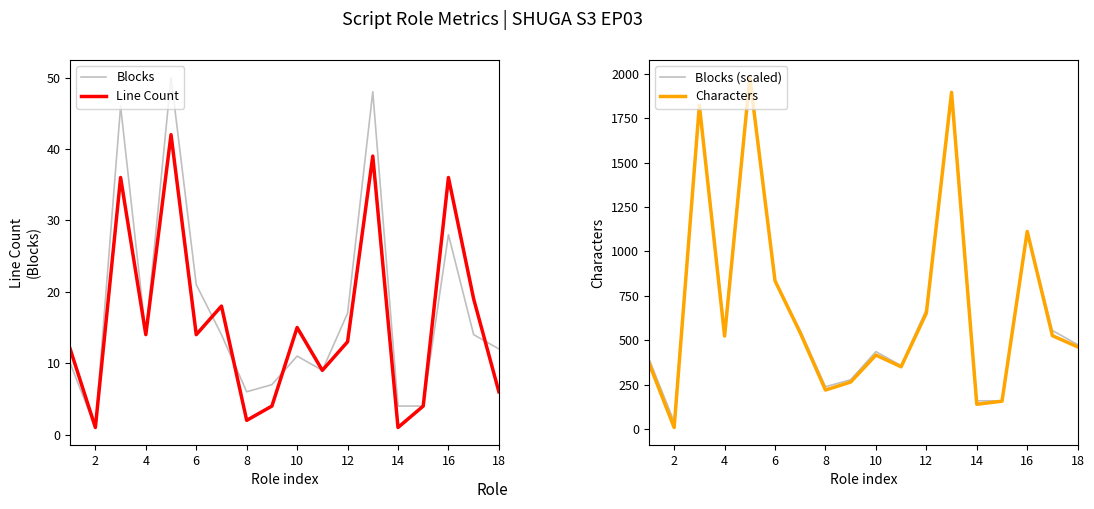

At 2, list the series in order from largest to smallest.

Blocks (scaled), Characters, Blocks, Line Count